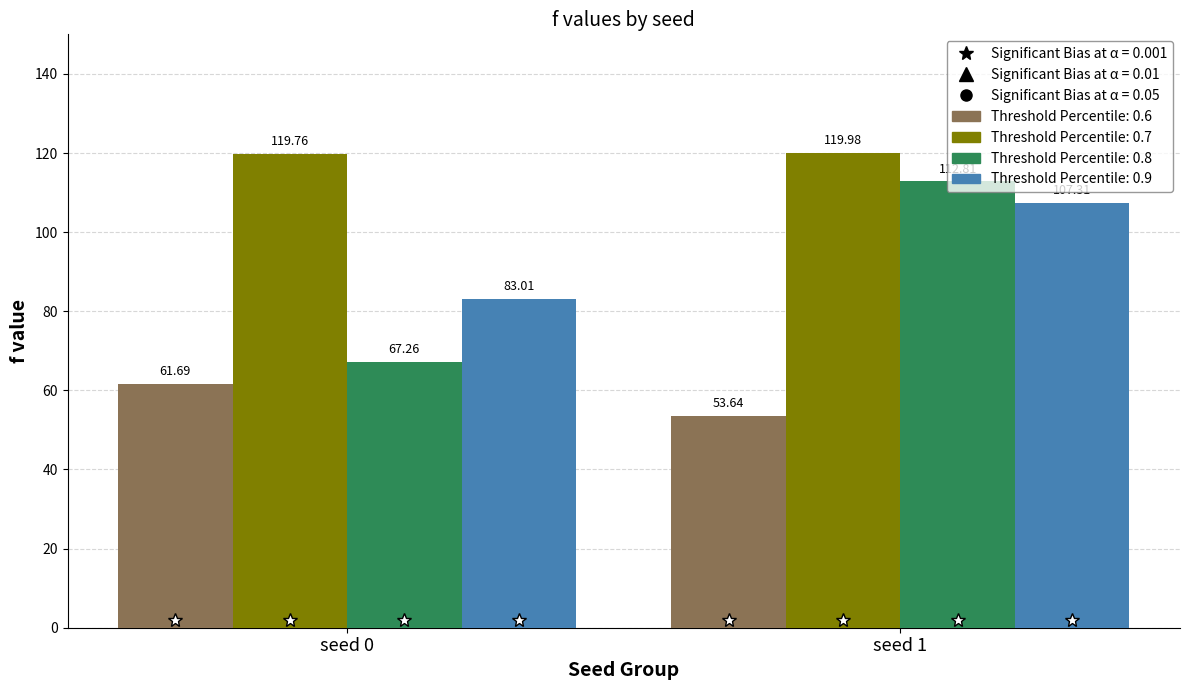

Reading left to right, extract all data points from this chart.

Threshold Percentile: 0.6: 61.7	53.6
Threshold Percentile: 0.7: 119.8	120.0
Threshold Percentile: 0.8: 67.3	112.8
Threshold Percentile: 0.9: 83.0	107.3